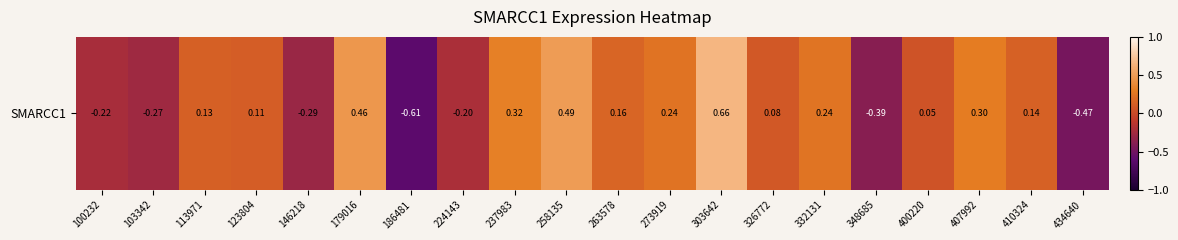

How many distinct data groups are displayed?

1